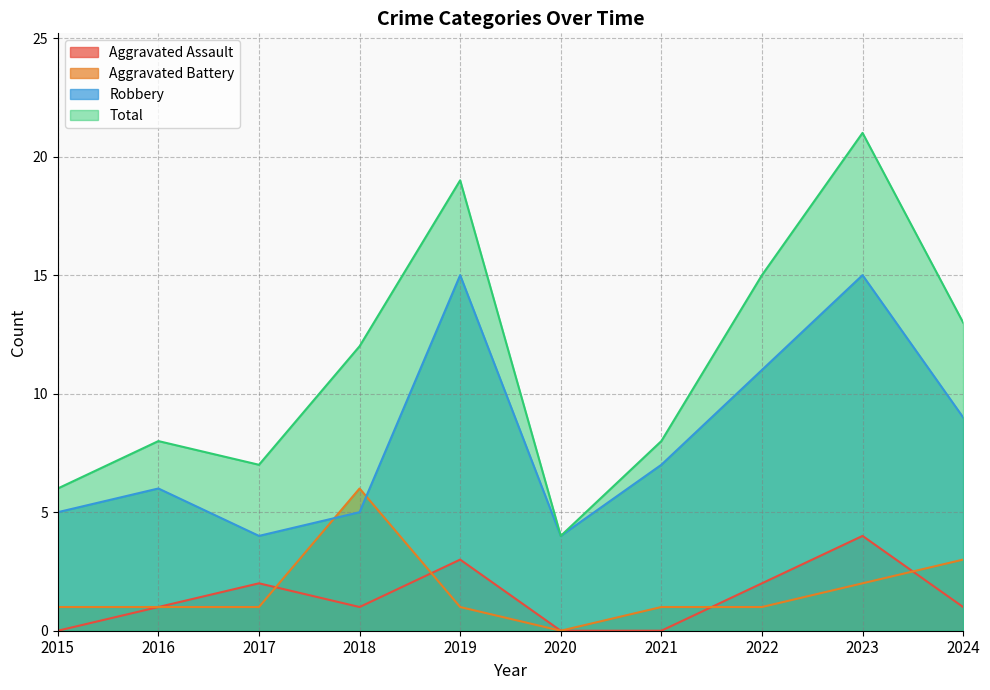

What is the average value of the Aggravated Assault series?

1